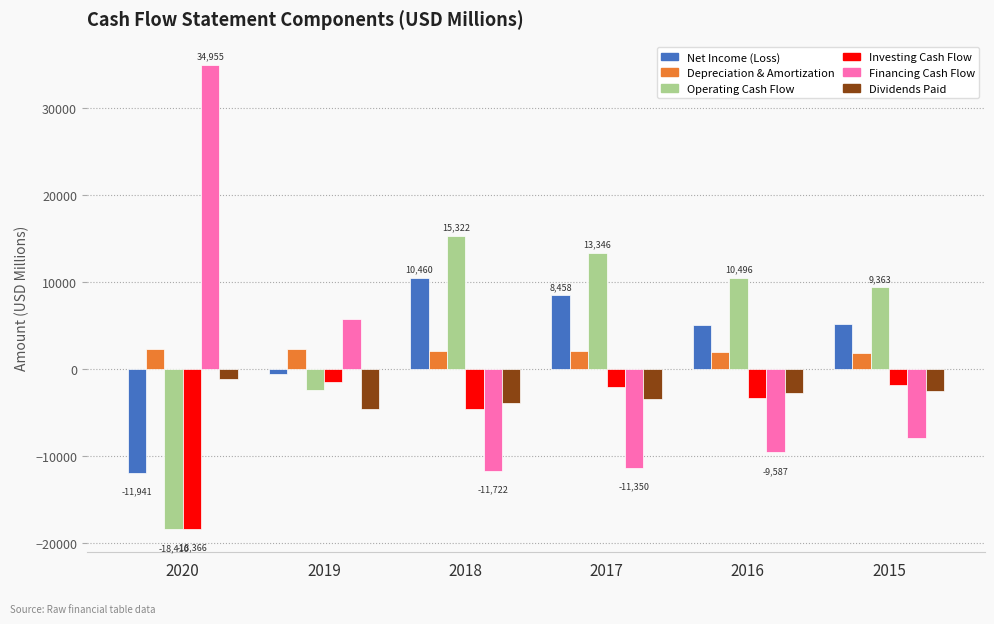

At which label is Net Income (Loss) closest to -740?

2019